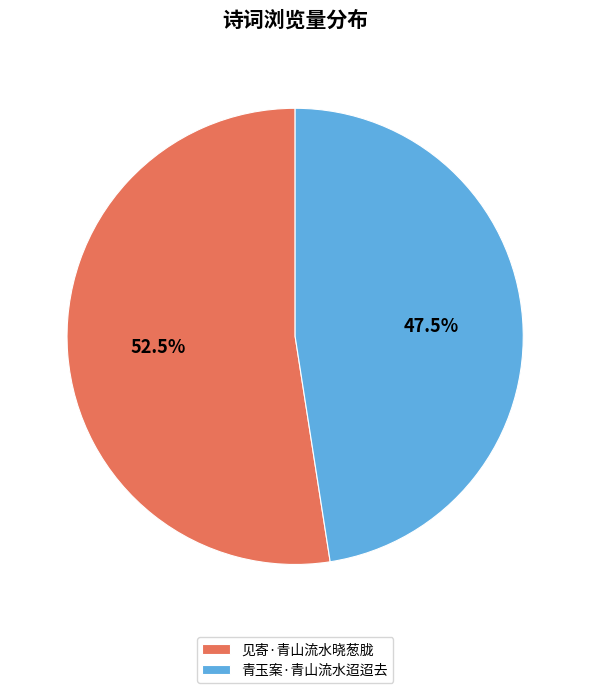

Between 见寄·青山流水晓葱胧 and 青玉案·青山流水迢迢去, which is larger?

见寄·青山流水晓葱胧